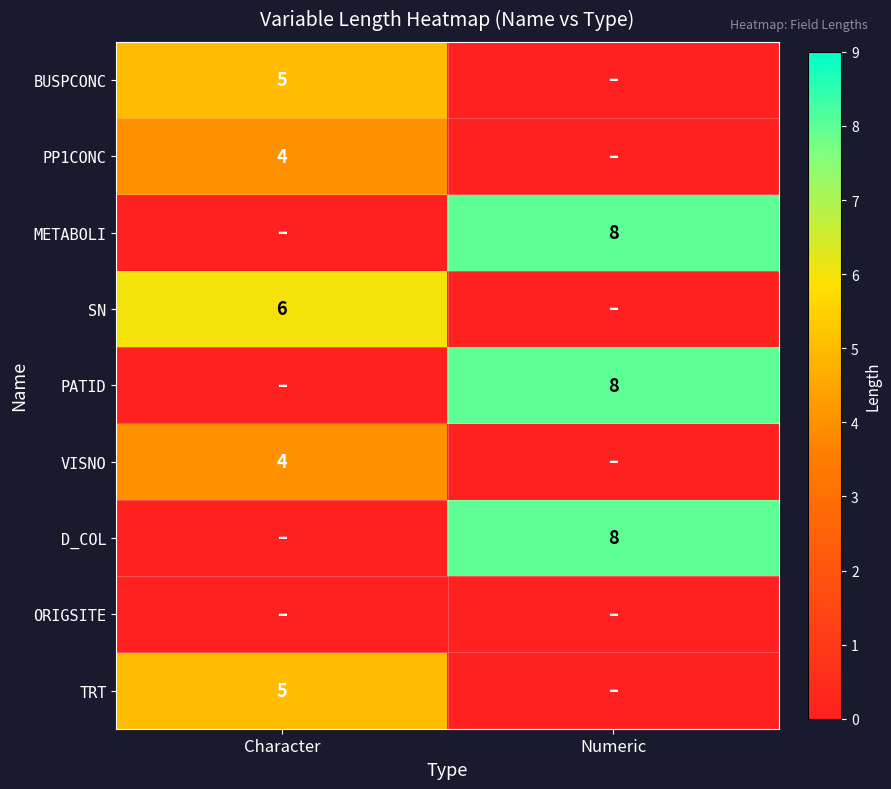

The PATID series shows 12 at Numeric. True or false?

False